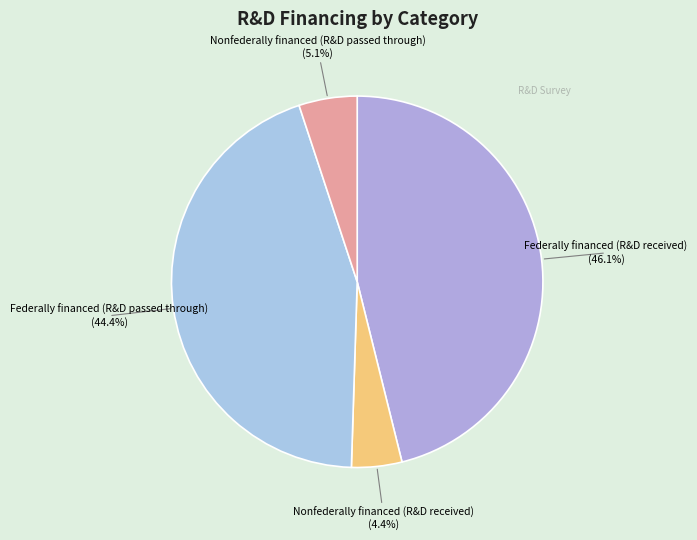

Between Nonfederally financed (R&D passed through) and Federally financed (R&D received), which is larger?

Federally financed (R&D received)